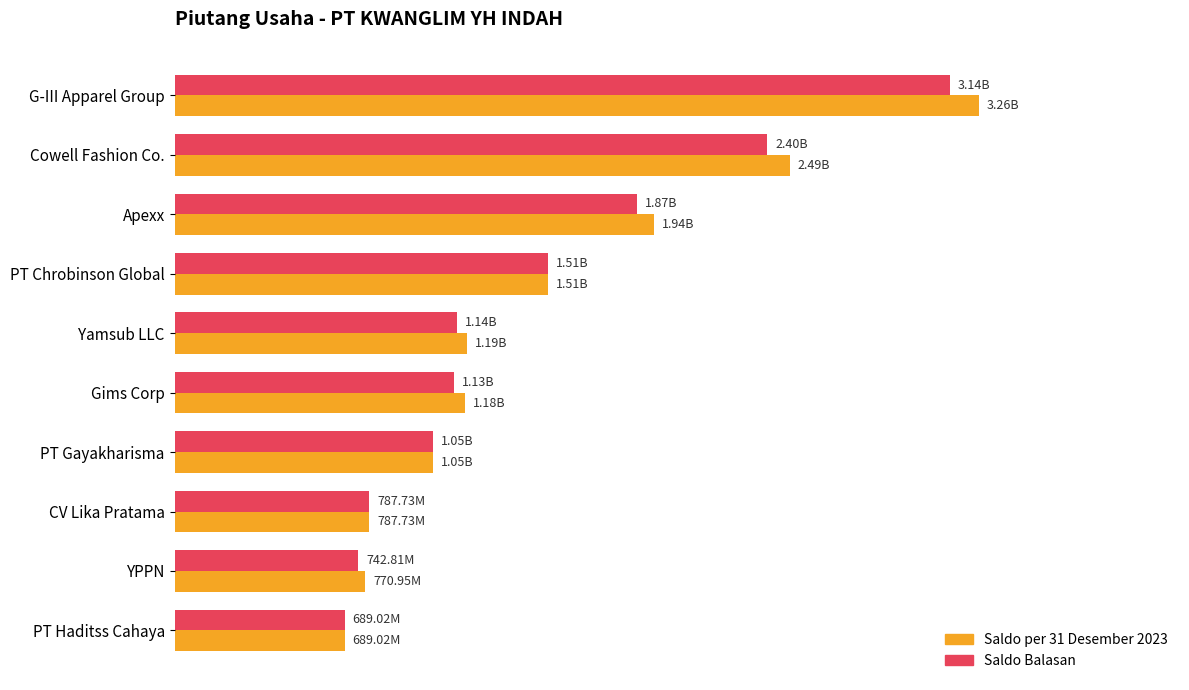

What are all the series names shown in the legend?

Saldo per 31 Desember 2023, Saldo Balasan